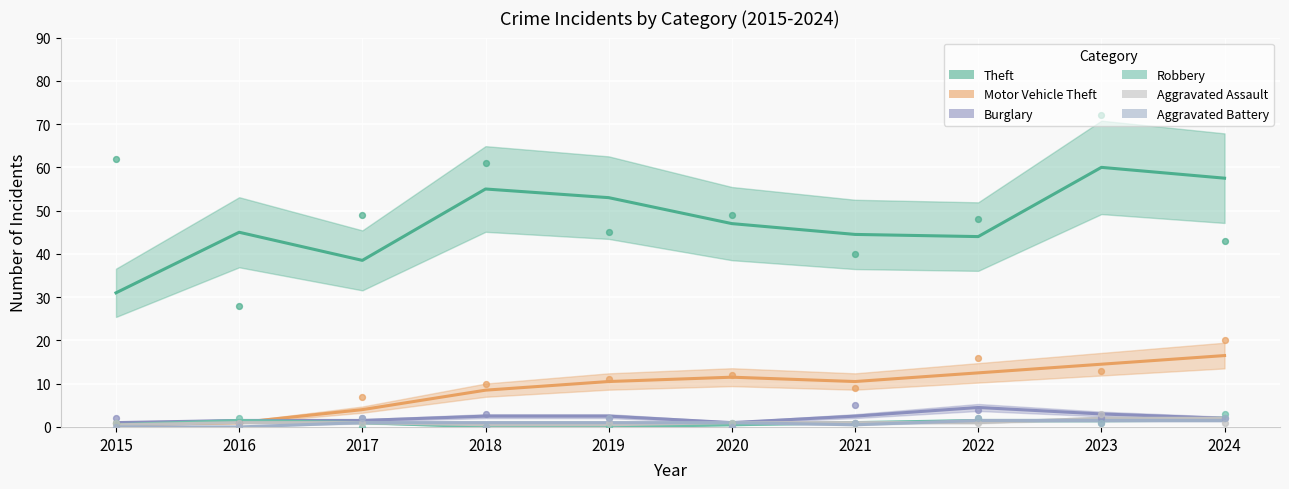

Which series reaches the maximum Y coordinate?

Theft